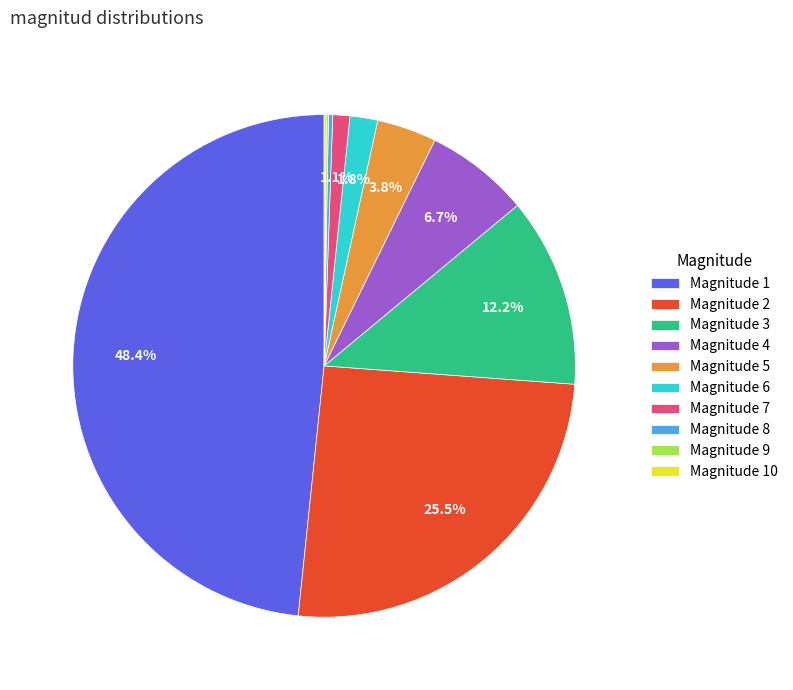

Which category has the biggest portion of the pie?

Magnitude 1